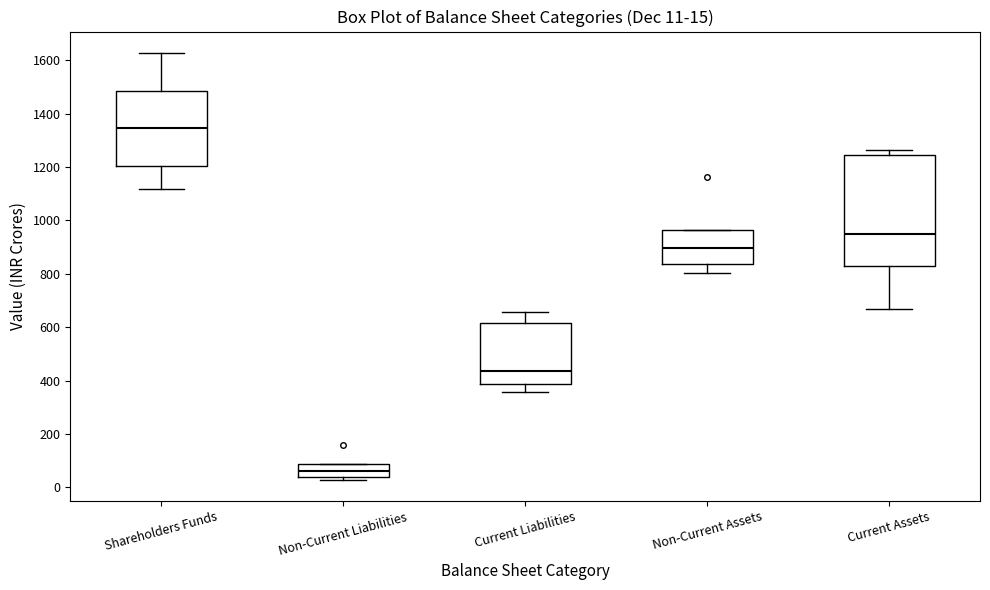

Comparing the boxes themselves (not the whiskers), which one is the tallest?

Current Assets